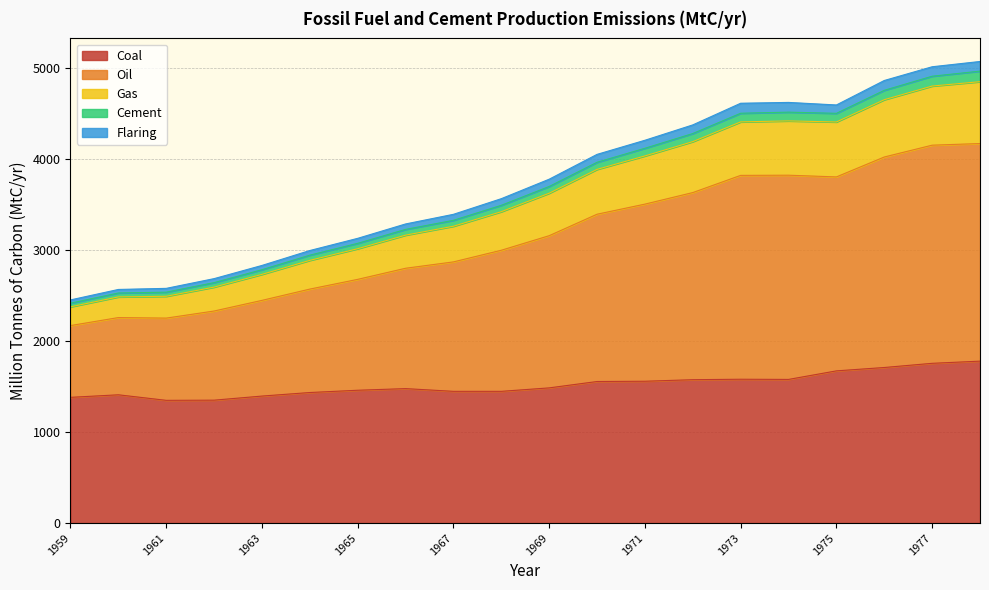

How many lines are shown in the chart?

5